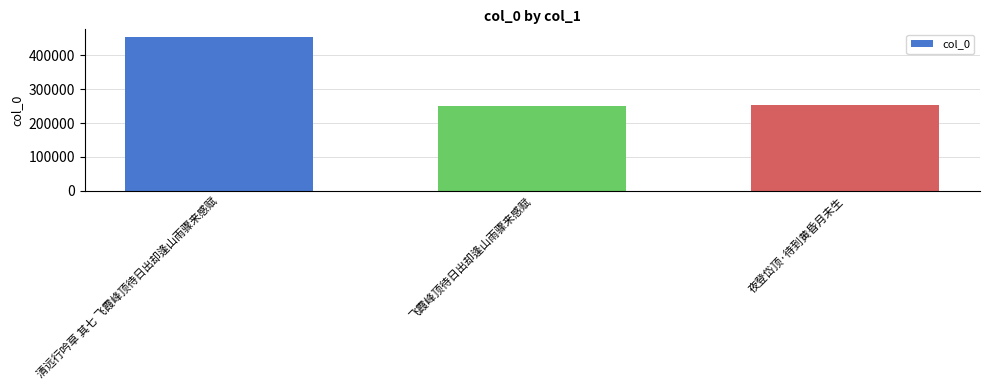

True or false: the data shows 160681 at 清远行吟草 其七 飞霞峰顶待日出却逢山雨骤来感赋.

False